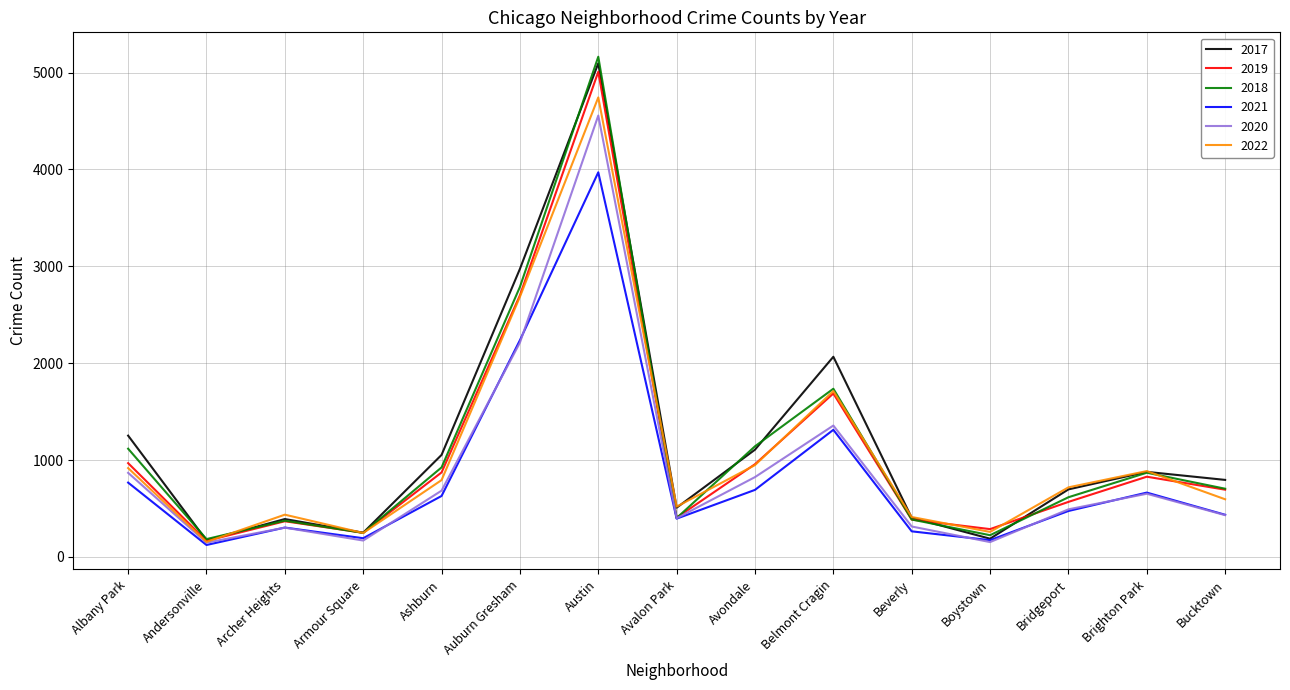

Which series has the largest total across all categories?

2017